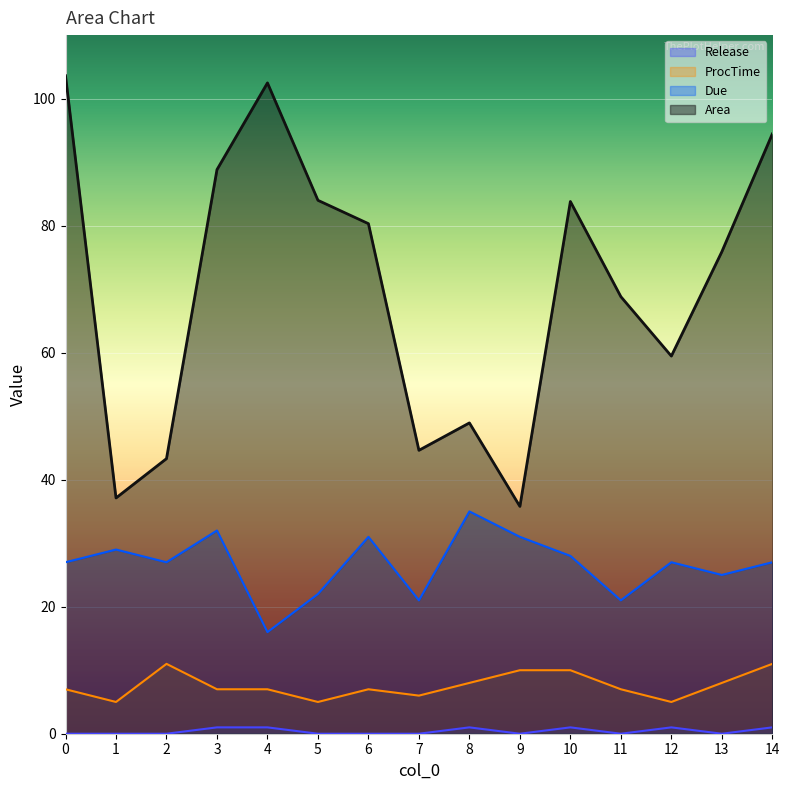

Where does the ProcTime series first go above 7?

2